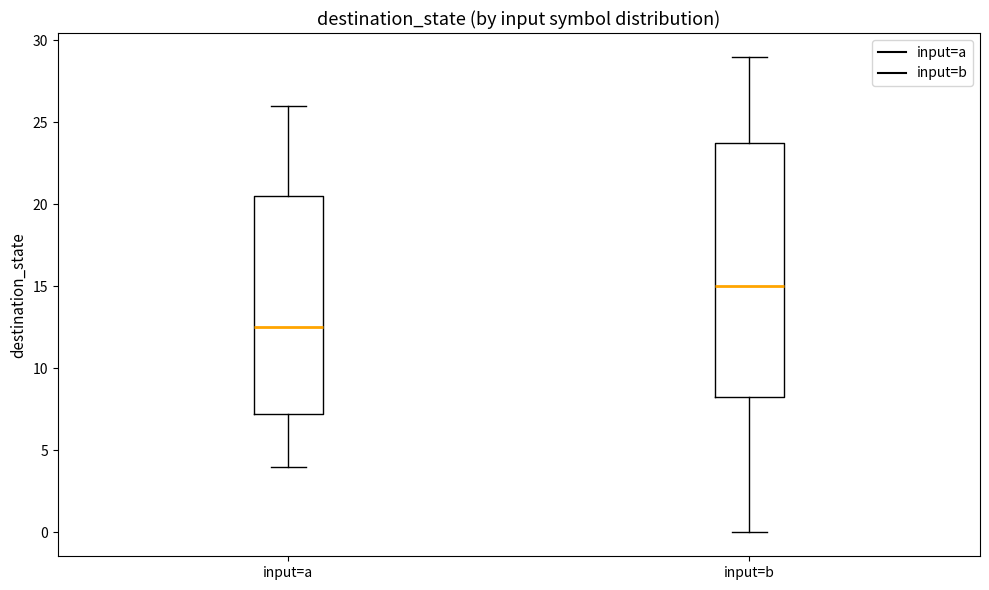

Comparing the boxes themselves (not the whiskers), which one is the tallest?

input=b